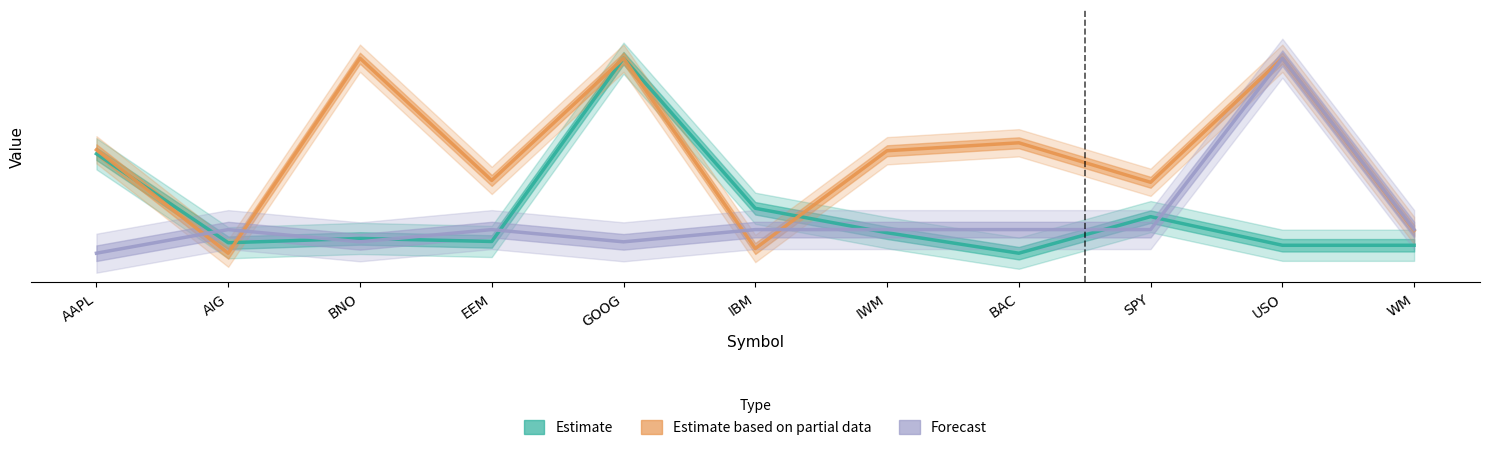

What is the sum of the Estimate values at IWM and AAPL?

0.6